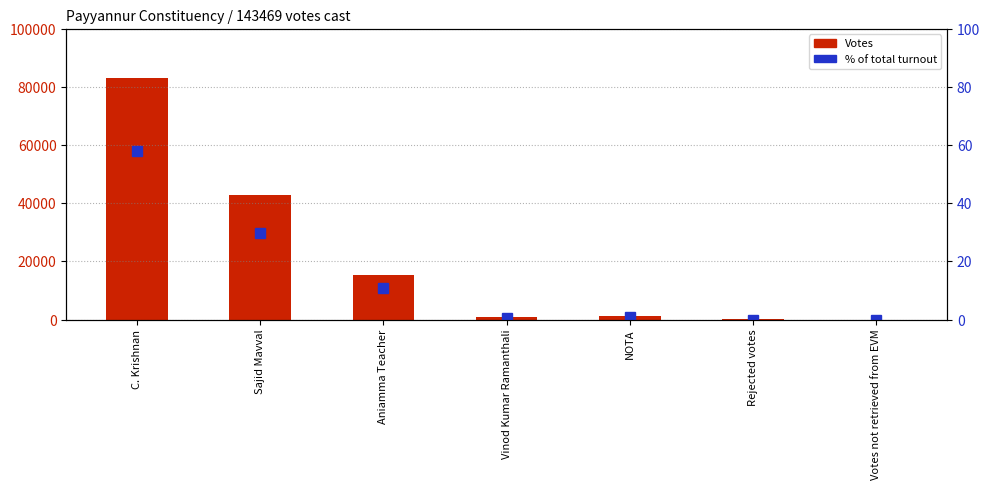

Is it true that Votes equals 0.0 at Votes not retrieved from EVM?

True